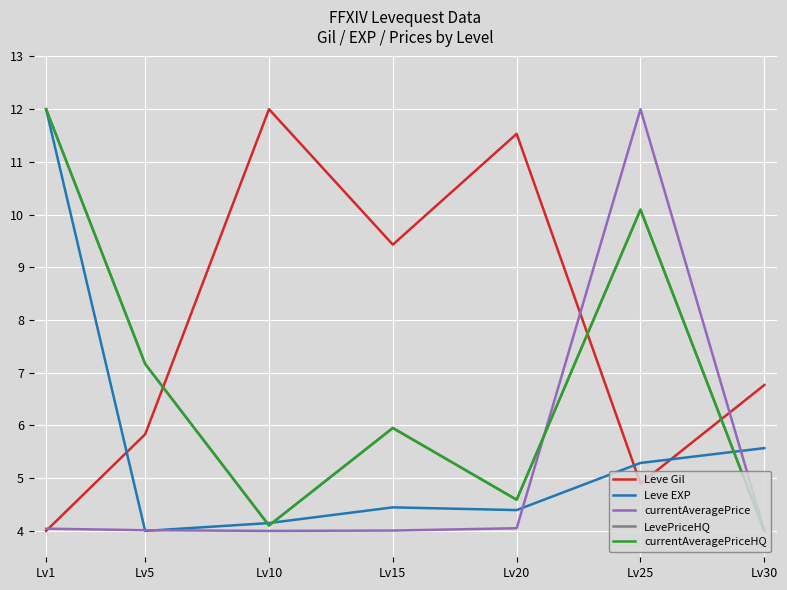

True or false: currentAveragePriceHQ has more than 2 interior local peaks.

False